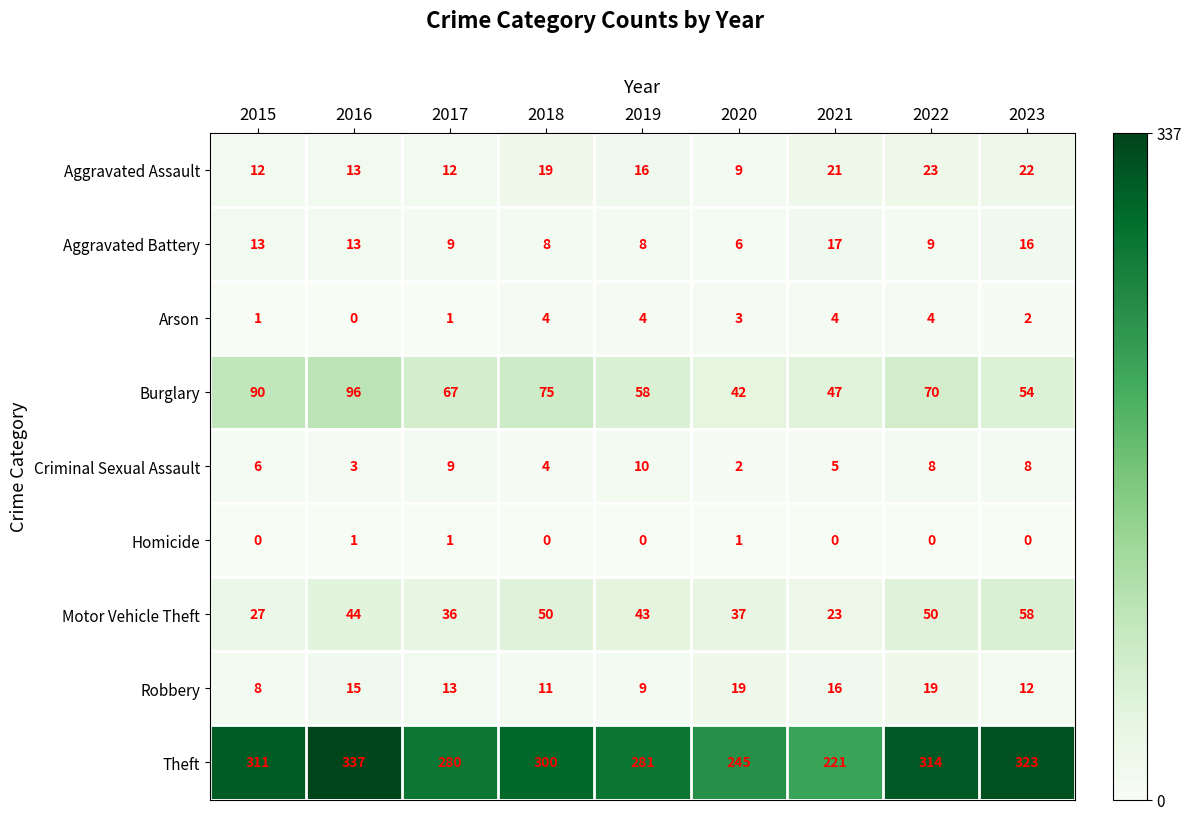

How many values in the Criminal Sexual Assault series are below 6?

4